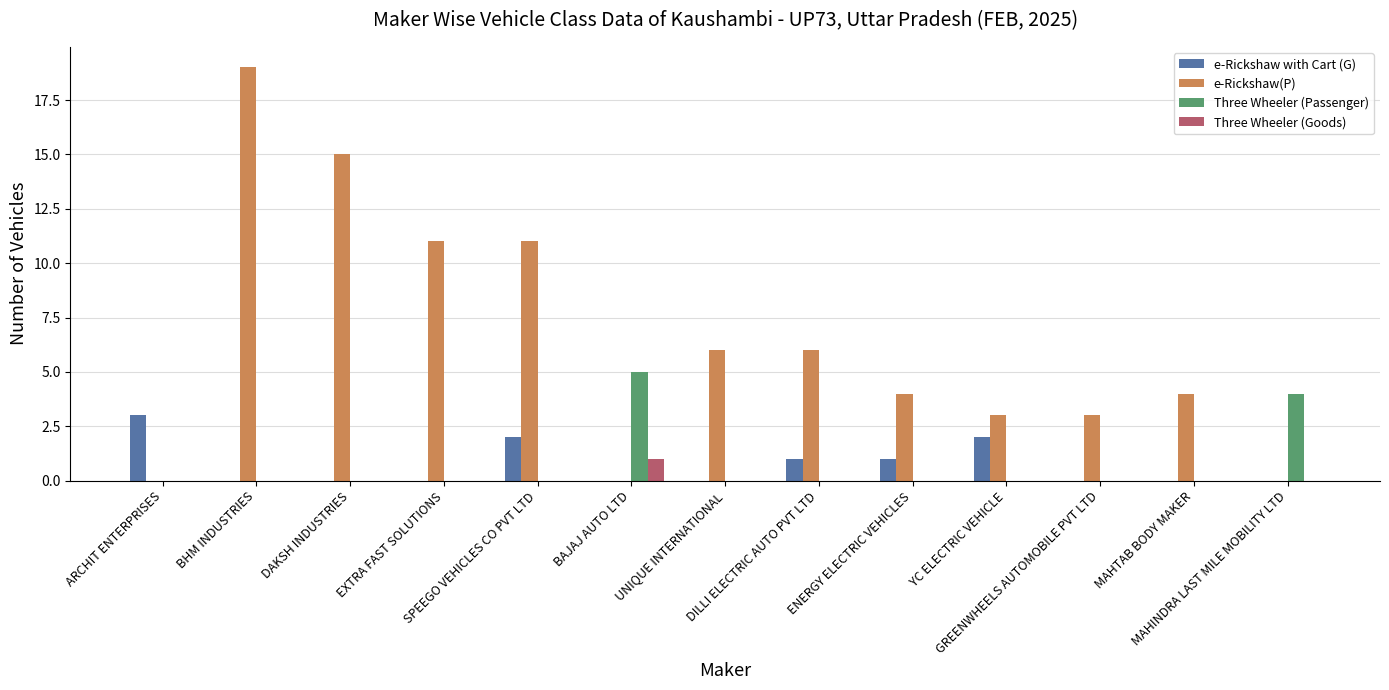

Does the chart contain stacked bars?

No